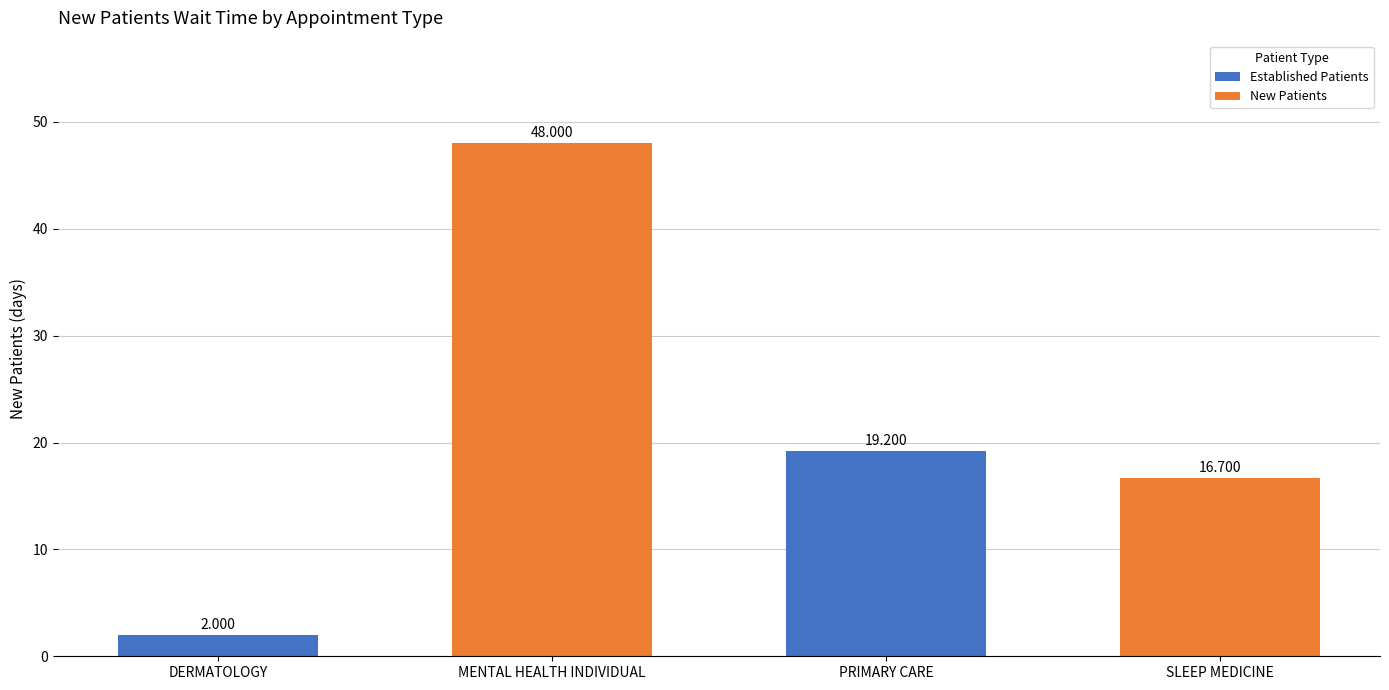

Rank the categories by value from highest to lowest.

MENTAL HEALTH INDIVIDUAL, PRIMARY CARE, SLEEP MEDICINE, DERMATOLOGY